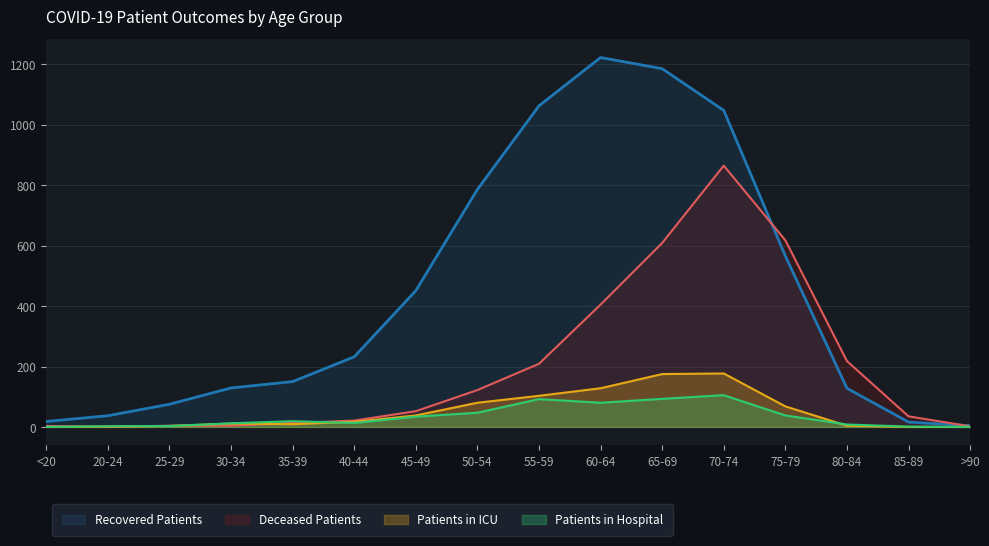

Between 70-74 and 50-54, which is larger?

70-74